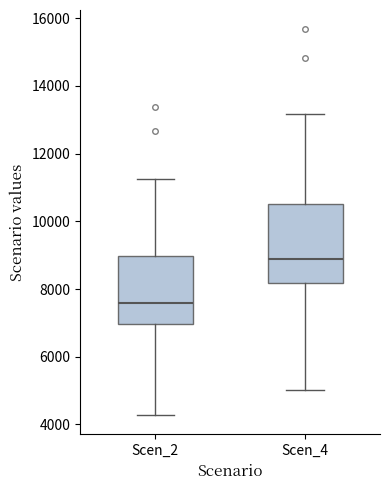

Which box is the tallest, from its lower edge to its upper edge?

Scen_4